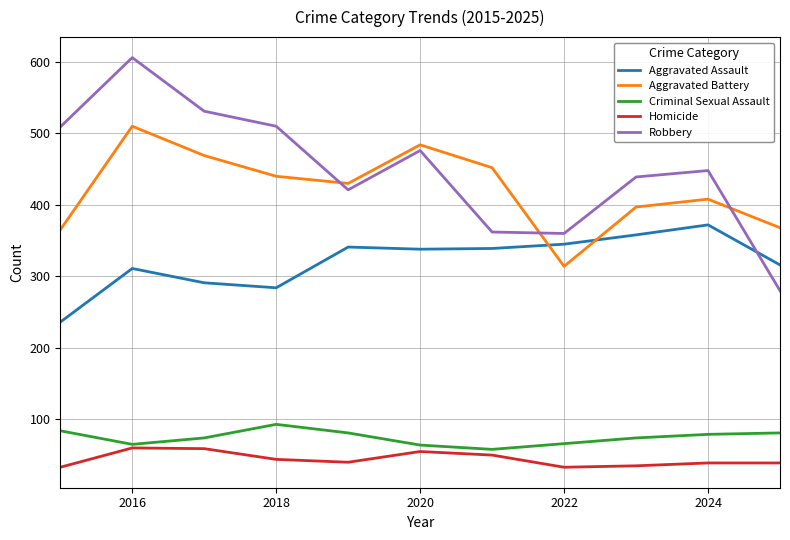

Which series has the widest spread of values?

Robbery